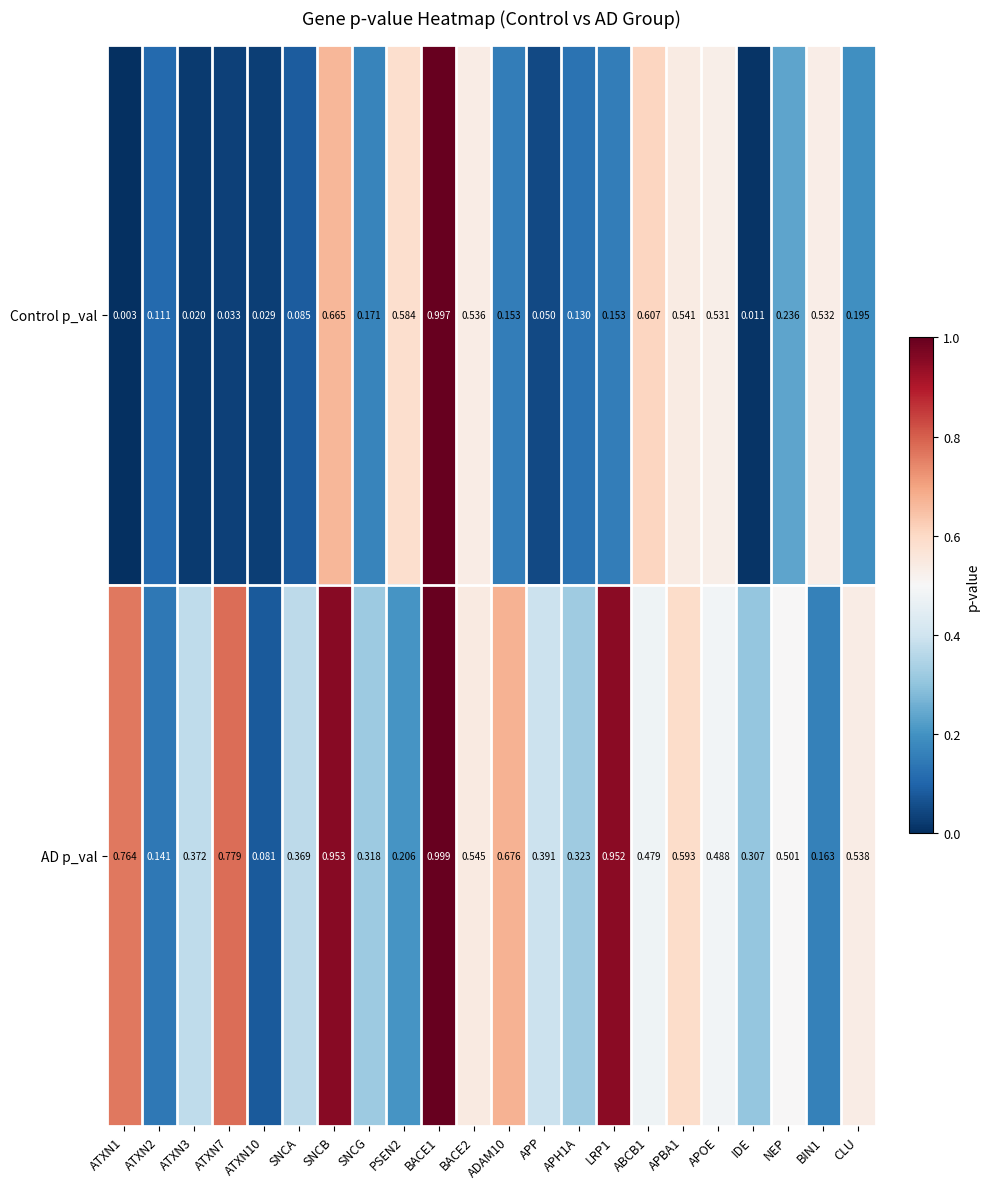

List the series in order of their peak value, lowest first.

Control p_val, AD p_val